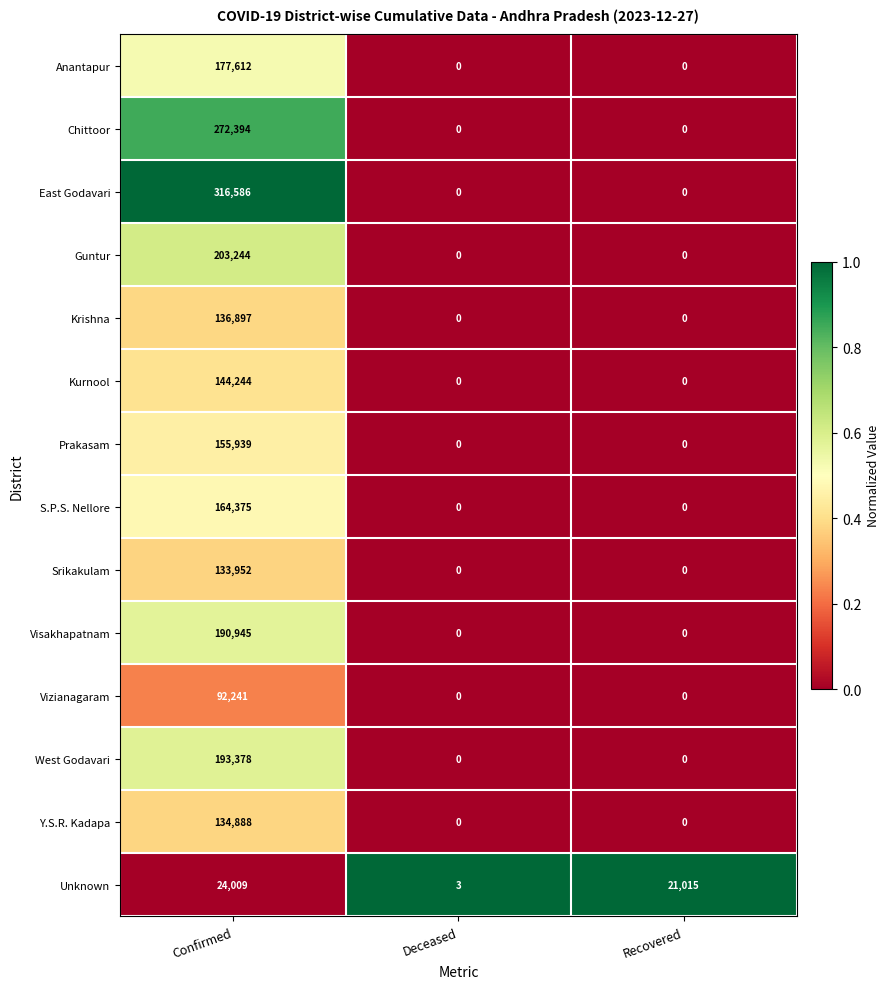

Rank the series by their maximum value, from lowest to highest.

Unknown, Vizianagaram, Srikakulam, Y.S.R. Kadapa, Krishna, Kurnool, Prakasam, S.P.S. Nellore, Anantapur, Visakhapatnam, West Godavari, Guntur, Chittoor, East Godavari